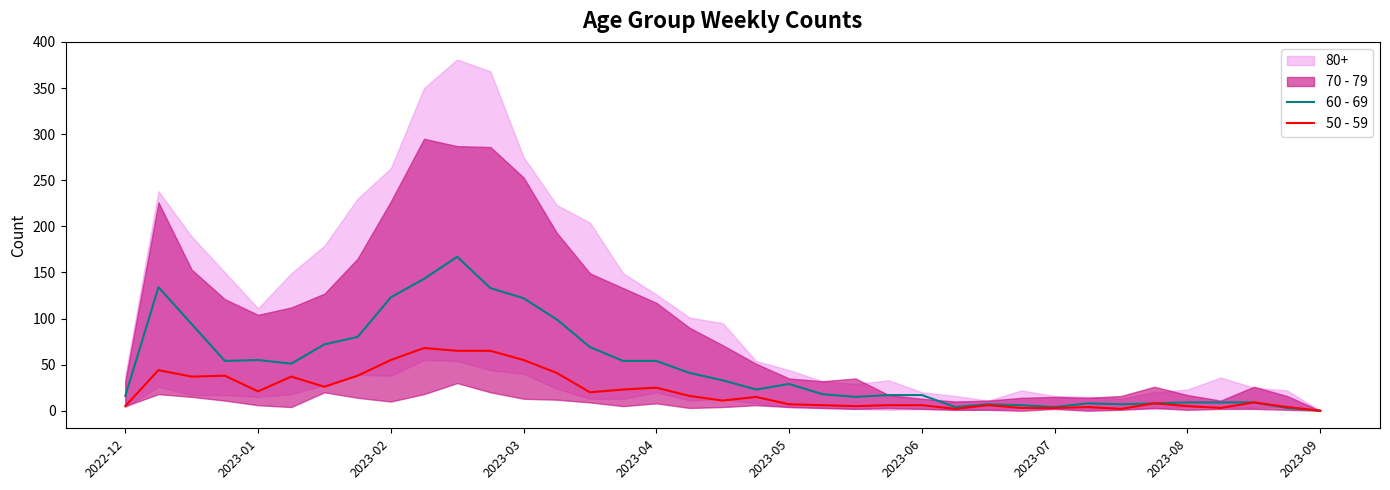

At which category is the sum across all series the highest?

10